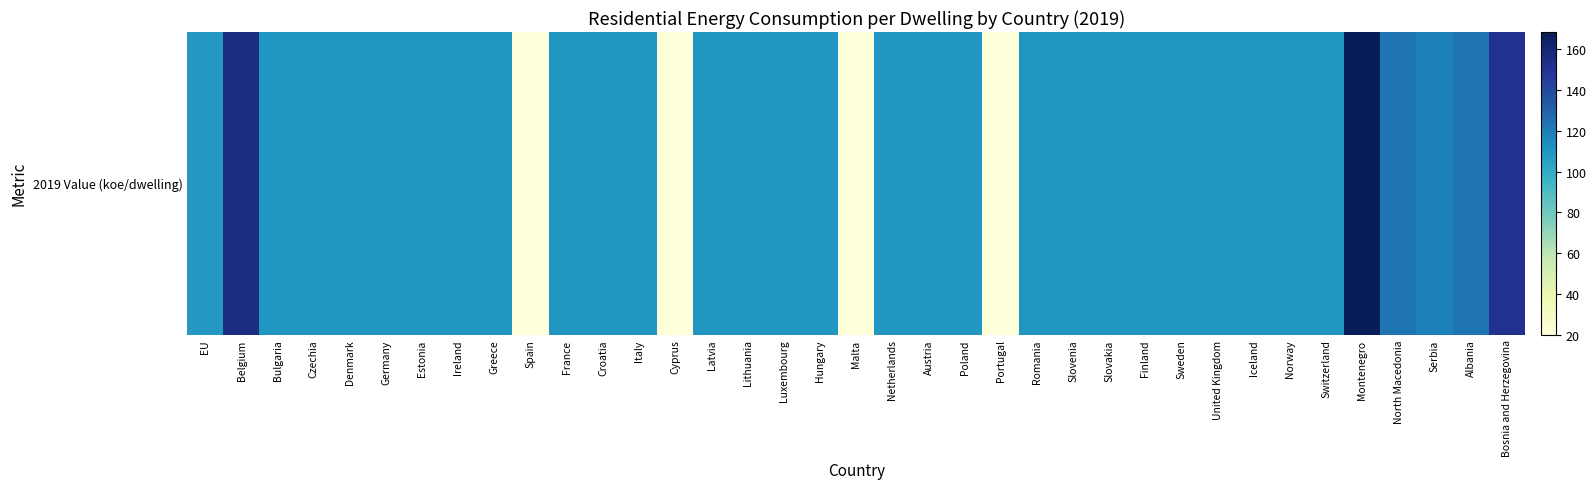

What is the difference between the second highest and second lowest values?

135.6